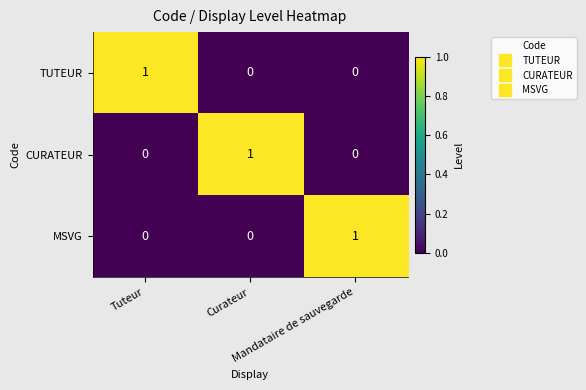

What is the total value across all series at Tuteur?

1